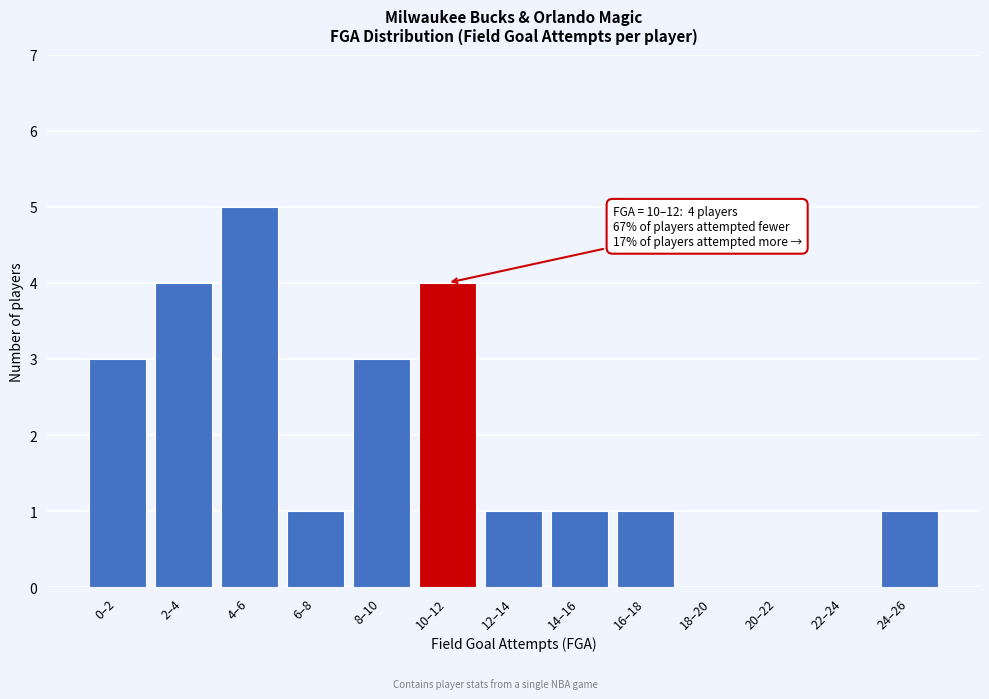

Reading right to left, what are all the values shown in this chart?

24–26=1	22–24=0	20–22=0	18–20=0	16–18=1	14–16=1	12–14=1	10–12=4	8–10=3	6–8=1	4–6=5	2–4=4	0–2=3